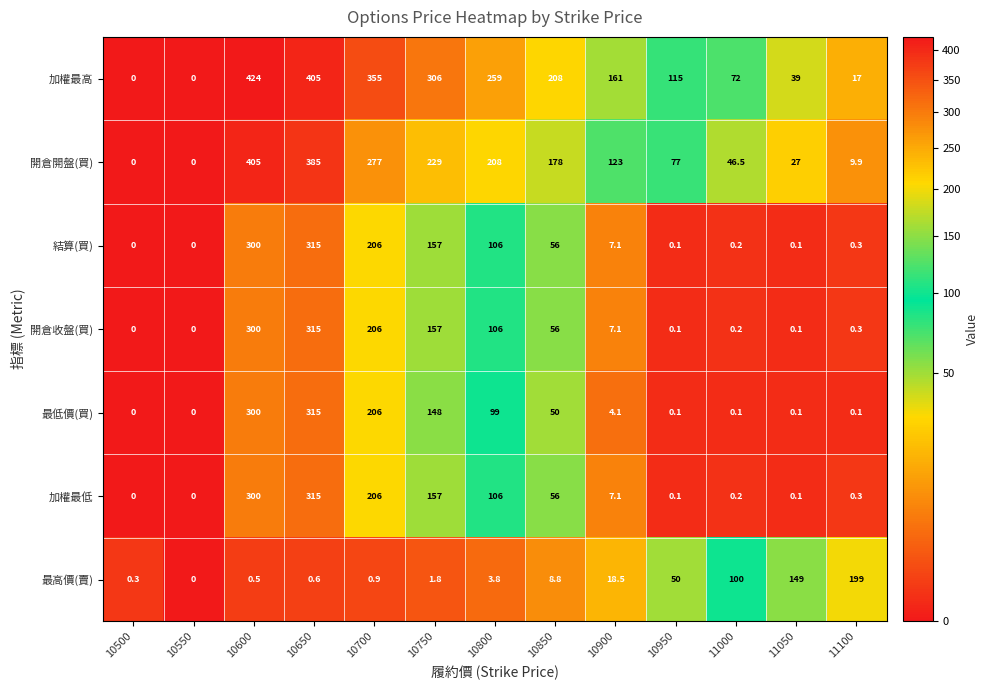

How many data points does each series have?

13